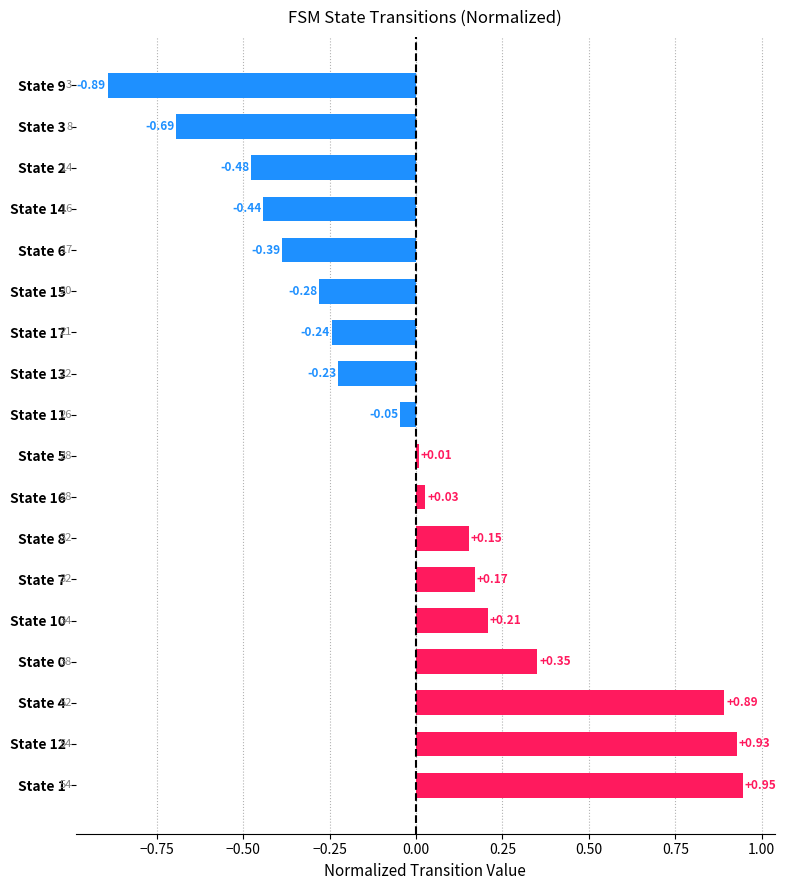

Which has a higher value, State 1 or State 2?

State 1